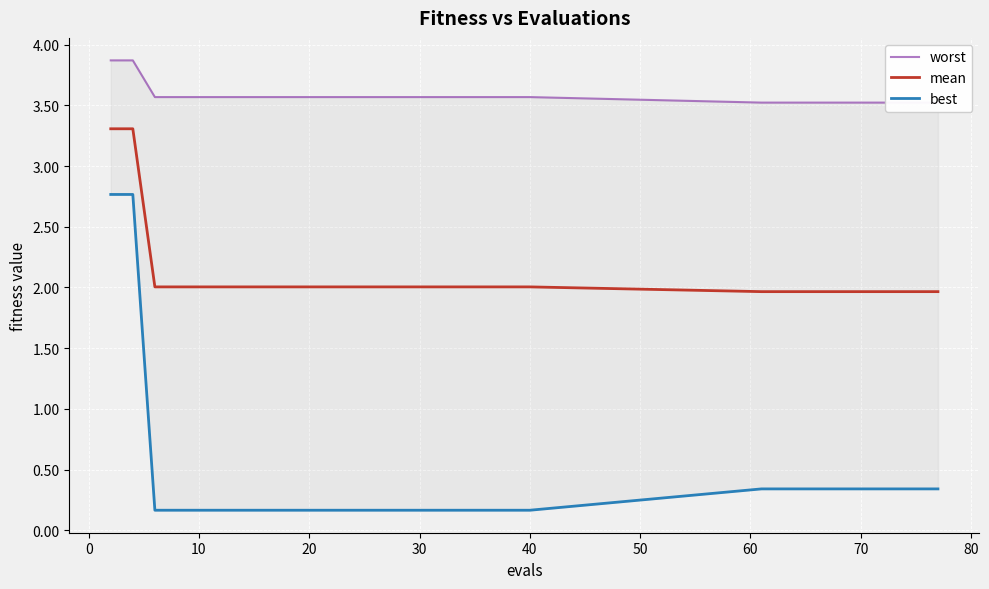

What is the highest value of the mean series?

3.3